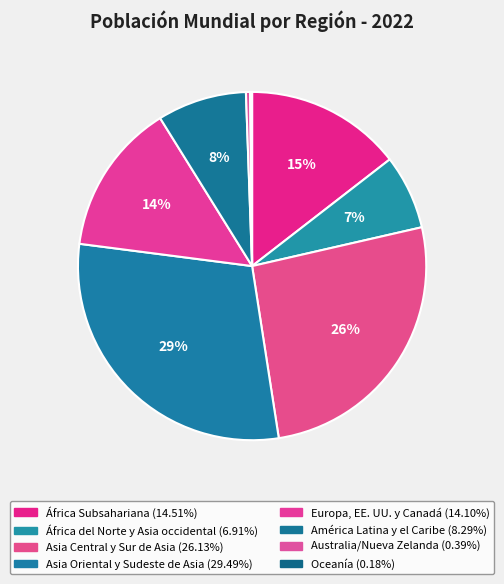

To the nearest percent, what portion does Asia Oriental y Sudeste de Asia represent?

29%